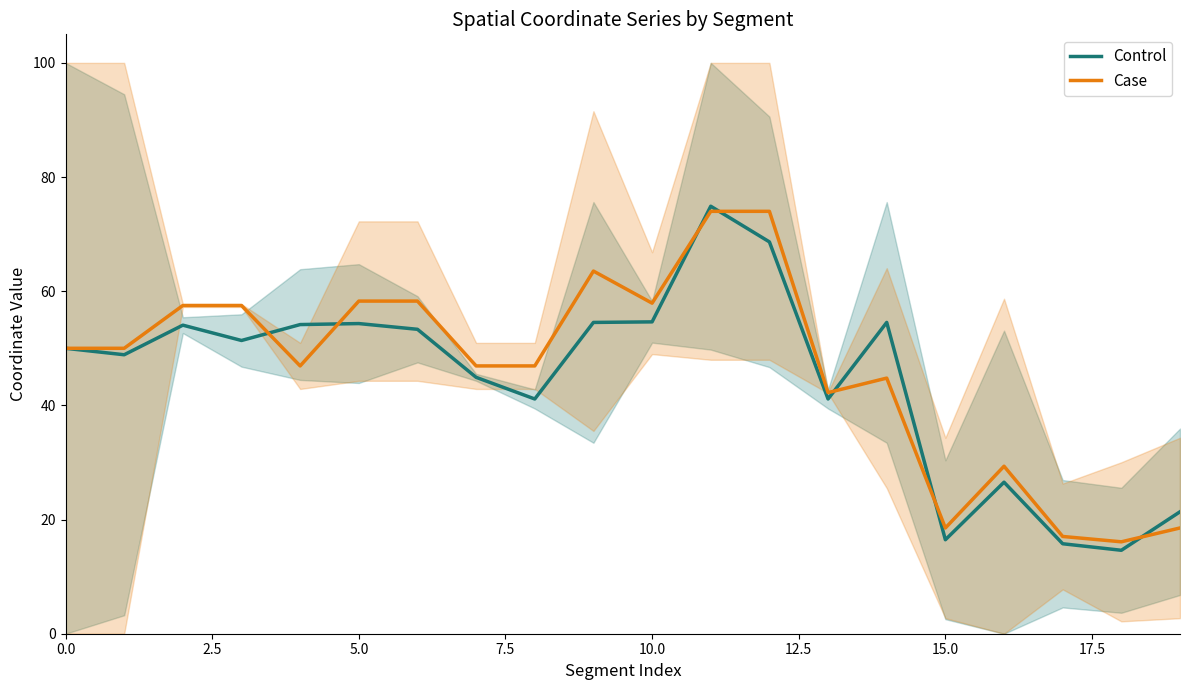

Which series has the widest spread of values?

Control